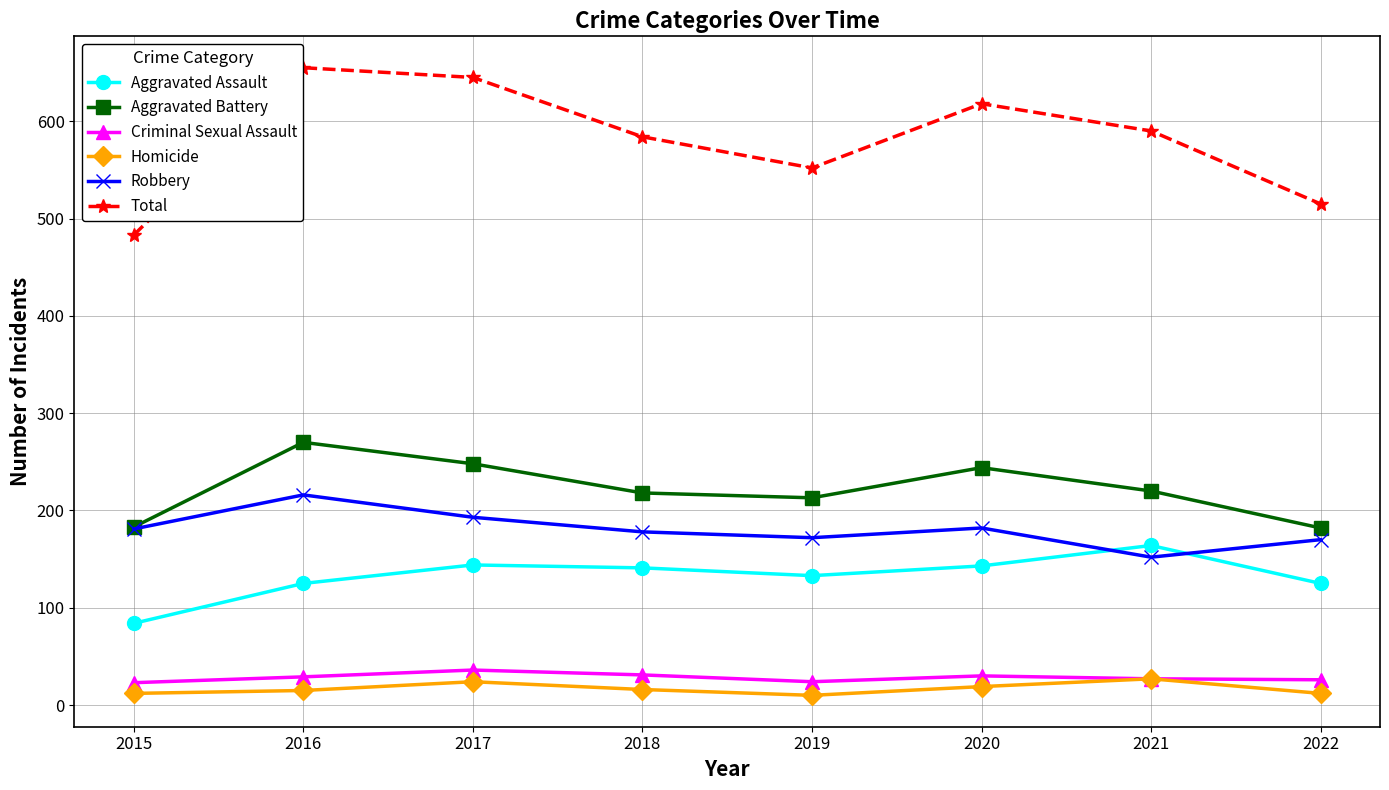

Between 2016 and 2021, which series saw the biggest shift?

Total